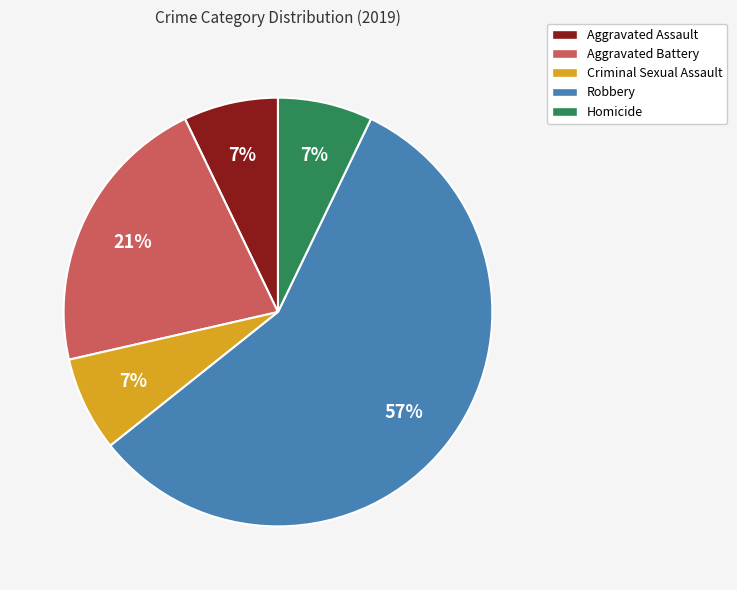

To the nearest percent, what percentage of the pie is Criminal Sexual Assault?

7%